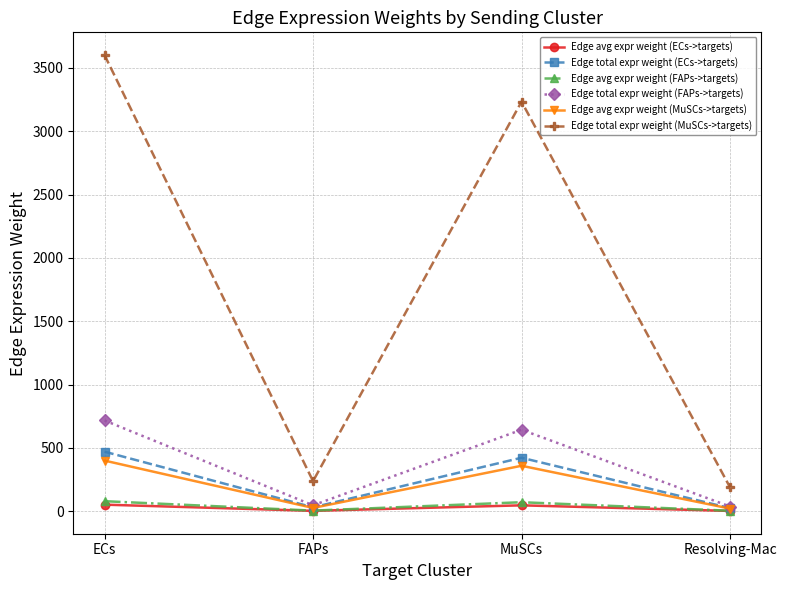

Where is Edge total expr weight (FAPs->targets) nearest to the value 377?

MuSCs